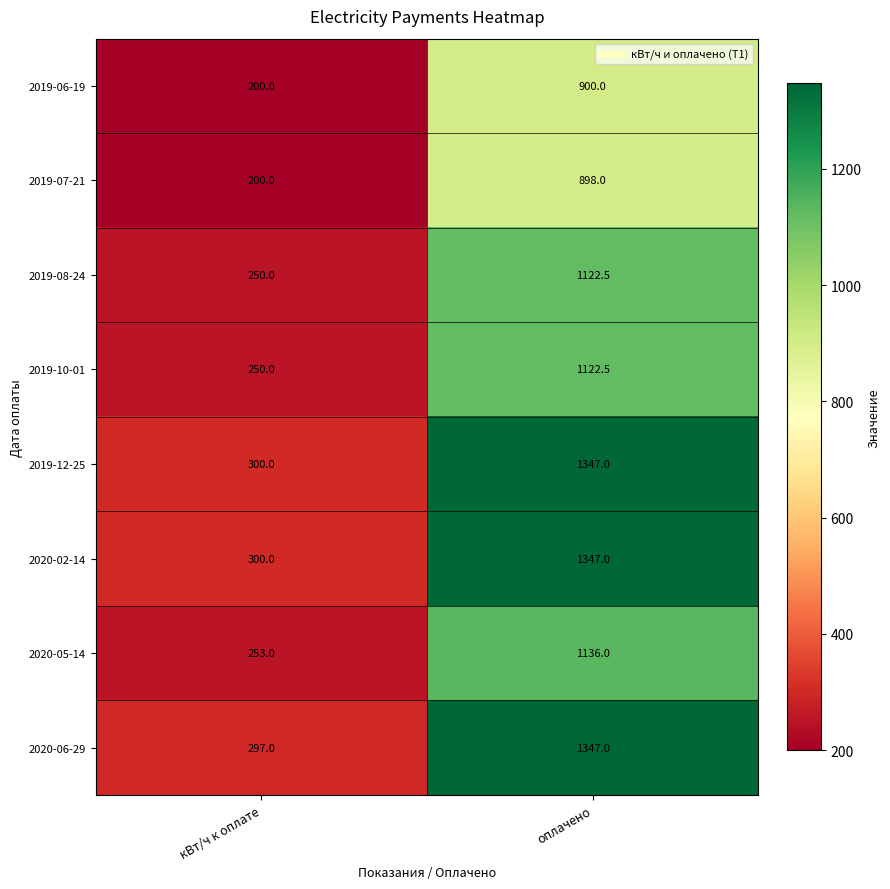

Rank the categories by 2019-10-01 value from highest to lowest.

оплачено, кВт/ч к оплате